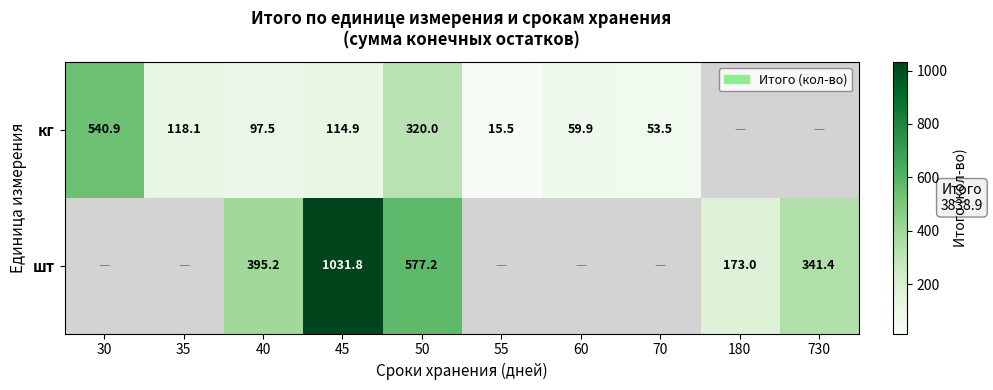

Rank the series at 50 from lowest to highest value.

кг, шт